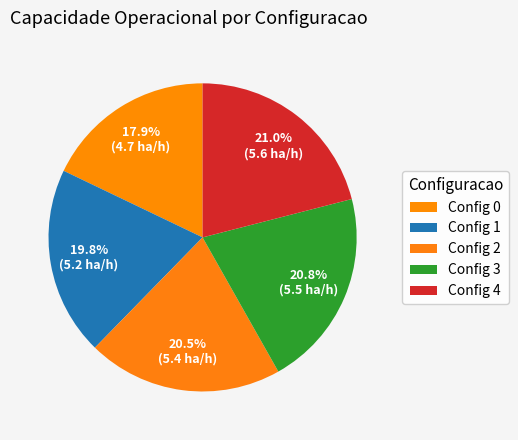

How many segments does this pie chart have?

5